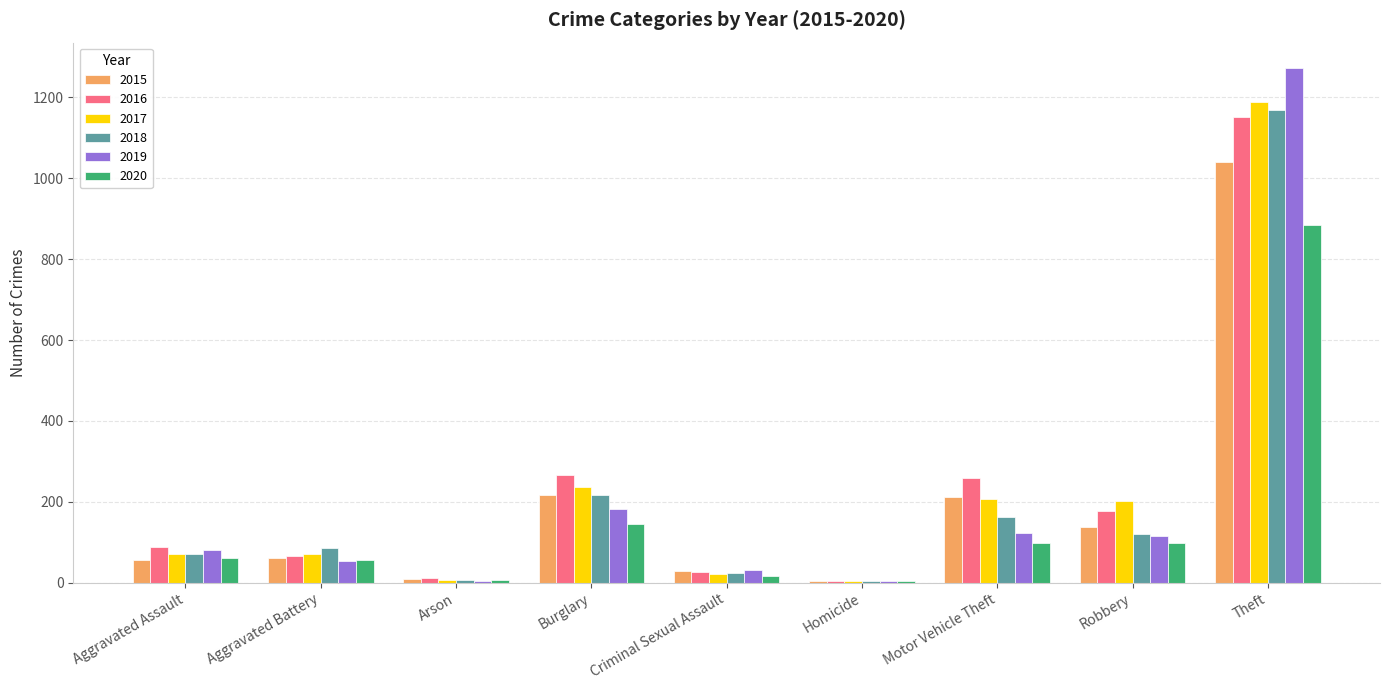

True or false: 2017 has a value of 288 at Robbery.

False